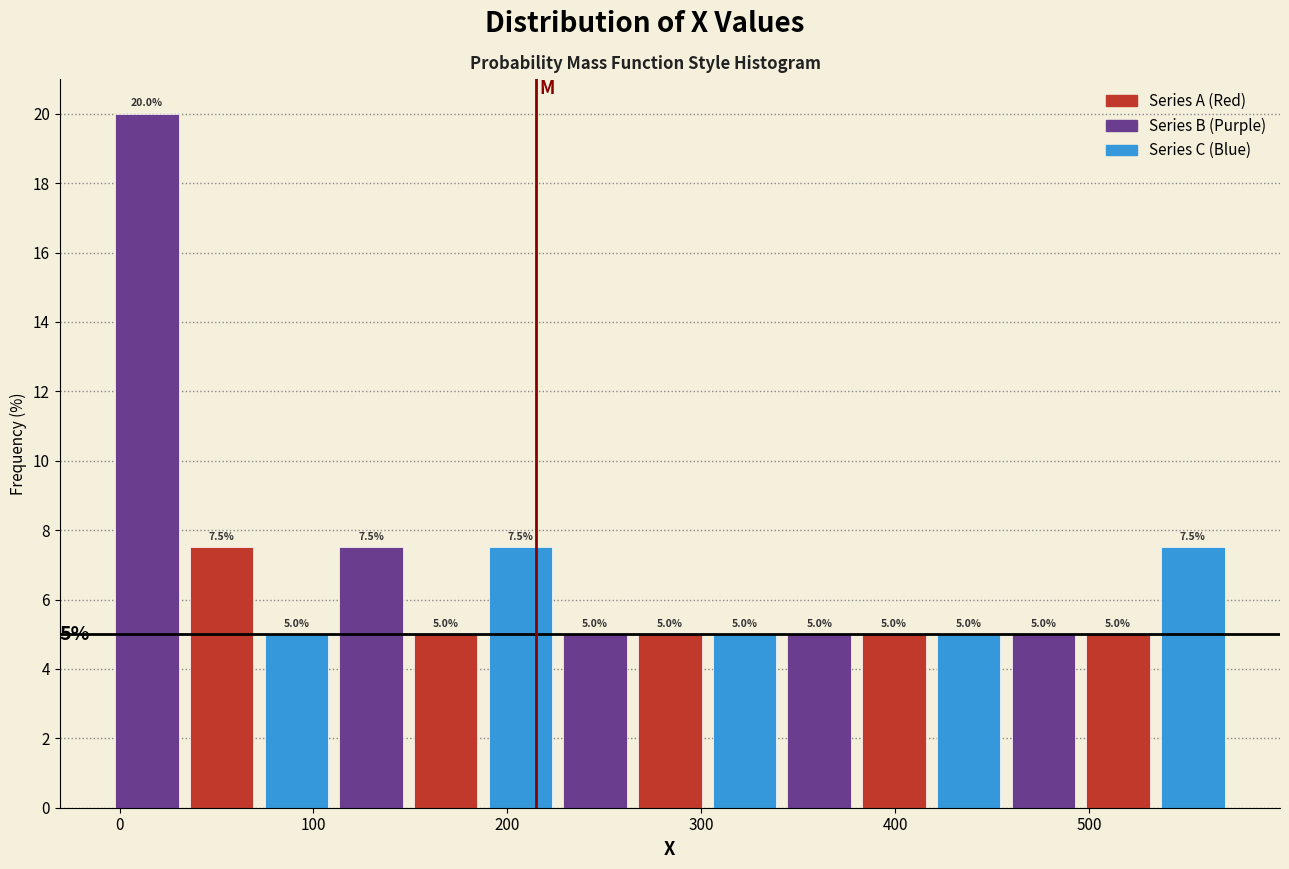

Around what value on the x-axis is the tallest bar? Give the approximate position of its centre, as read against the axis.

10